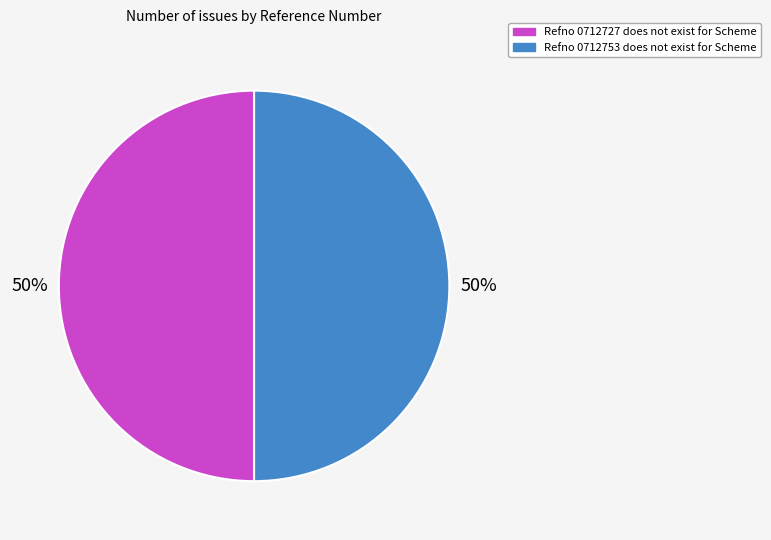

What percentage is the Refno 0712727 does not exist for Scheme slice, to the nearest percent?

50%